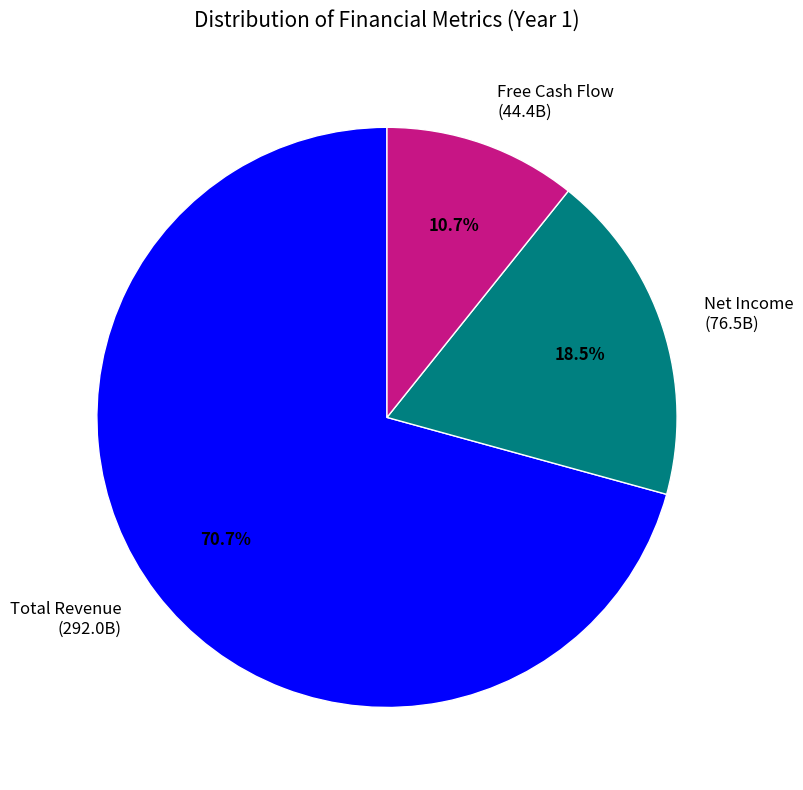

How many slices are in this pie chart?

3